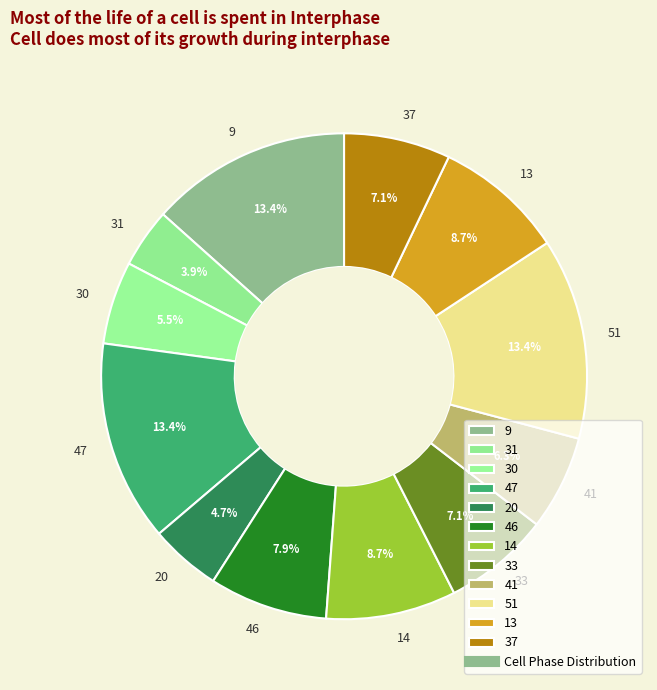

Is it true that 9 is 13% of the pie?

True